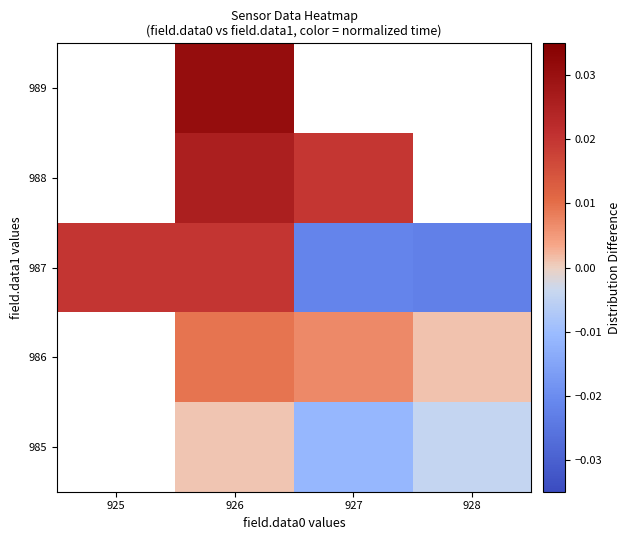

List the labels in order of 985 value, largest first.

925, 926, 928, 927